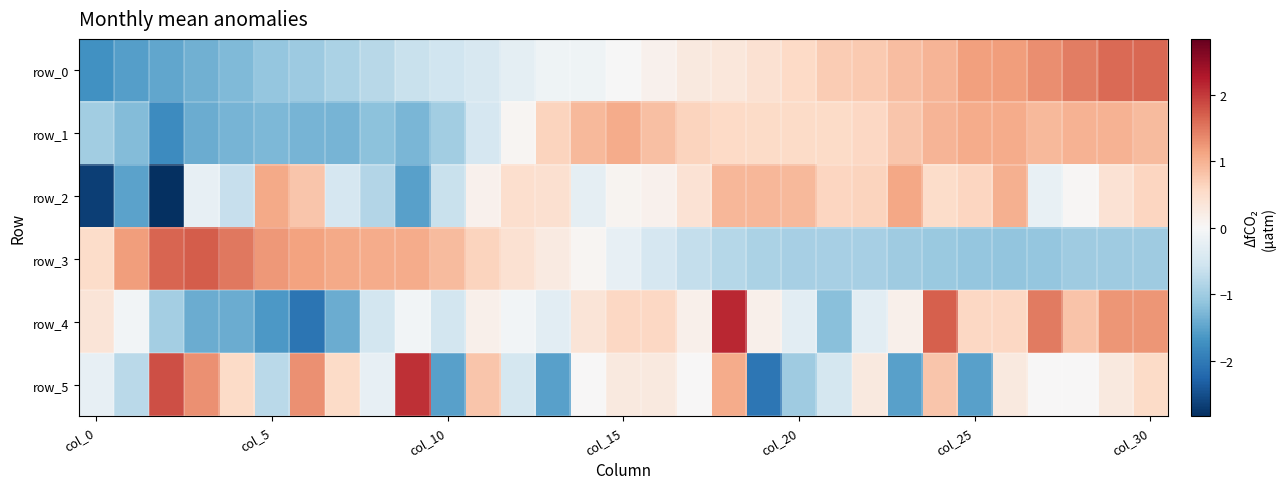

What is the difference between the maximum and second lowest values in the row_5 series?

3.6